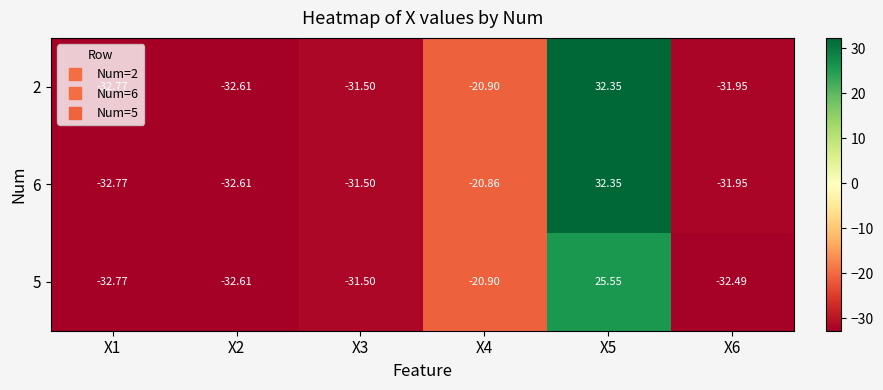

Is the value of 2 at X5 greater than the value of 6 at X3?

Yes